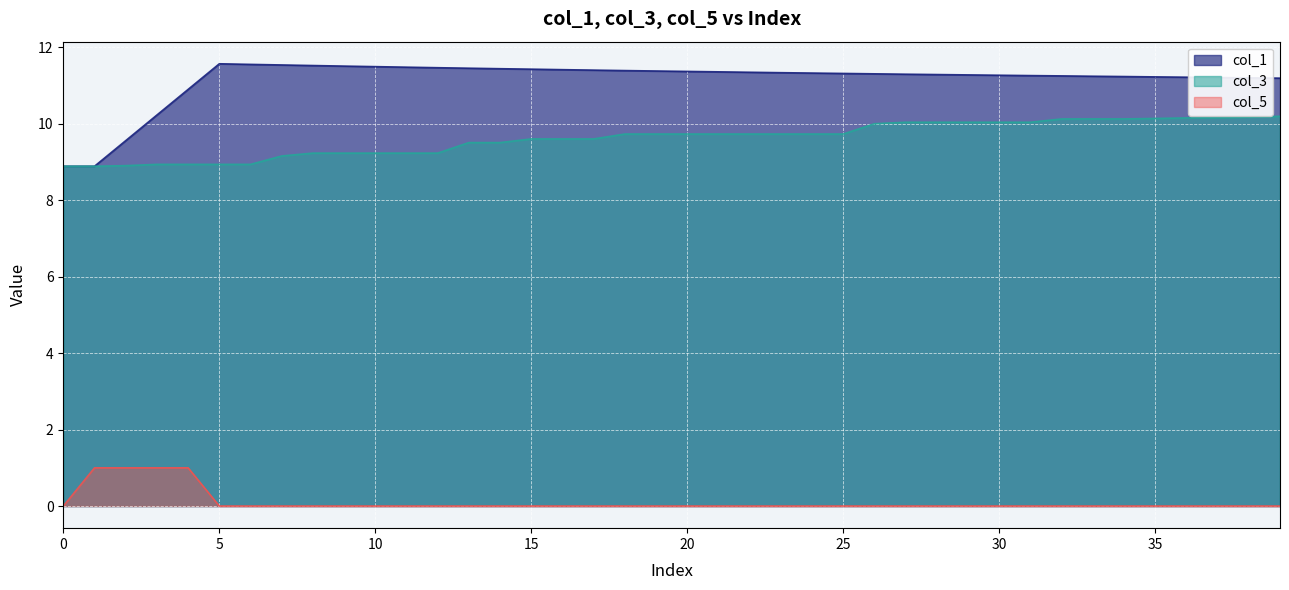

Rank the series by their maximum value, from lowest to highest.

col_5, col_3, col_1